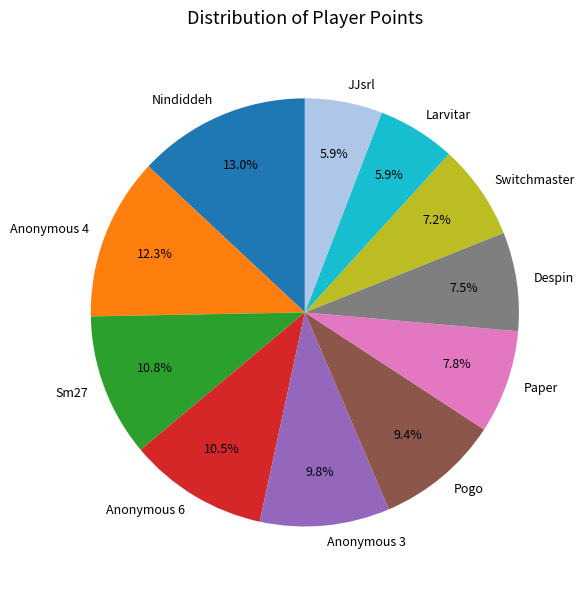

To the nearest percent, what portion does Sm27 represent?

11%